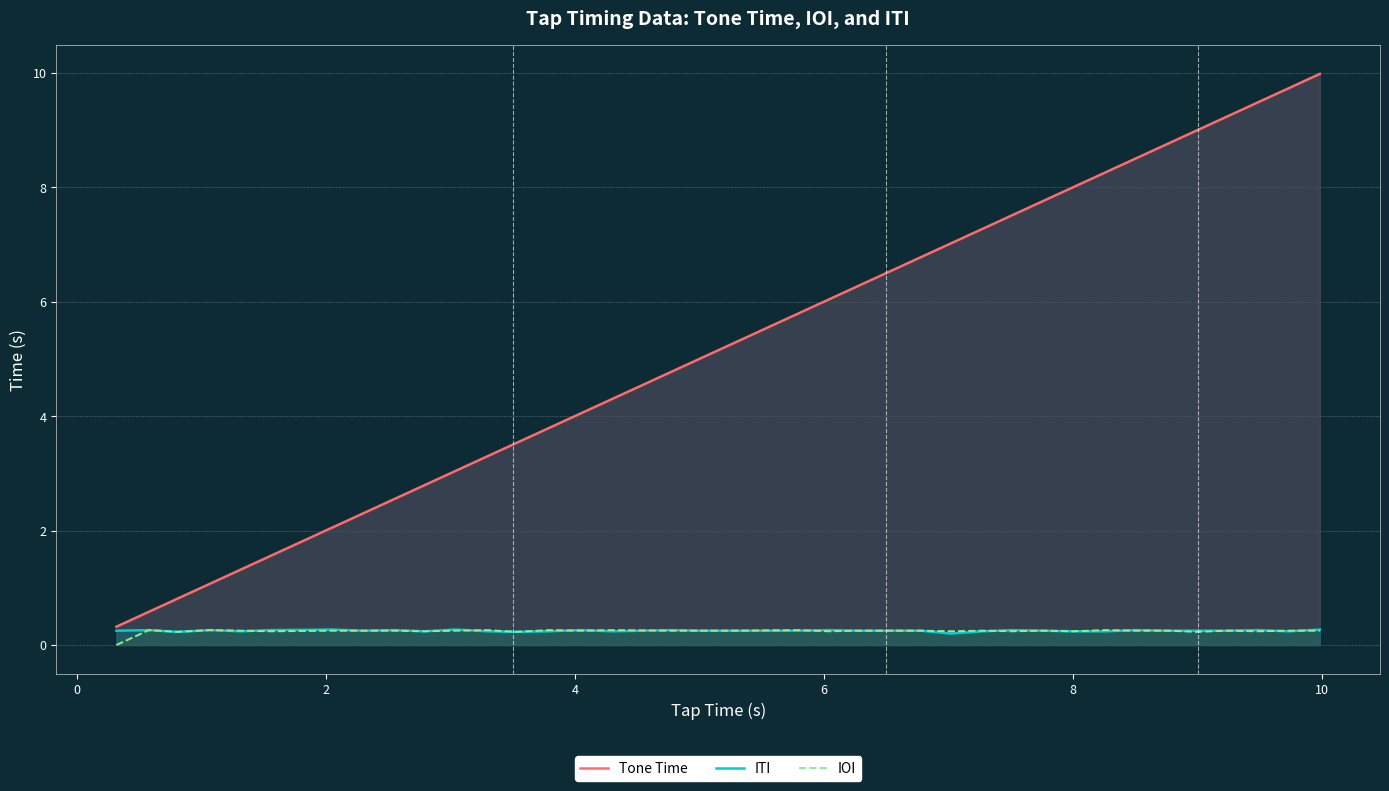

How many ITI values are between 0 and 1?

37